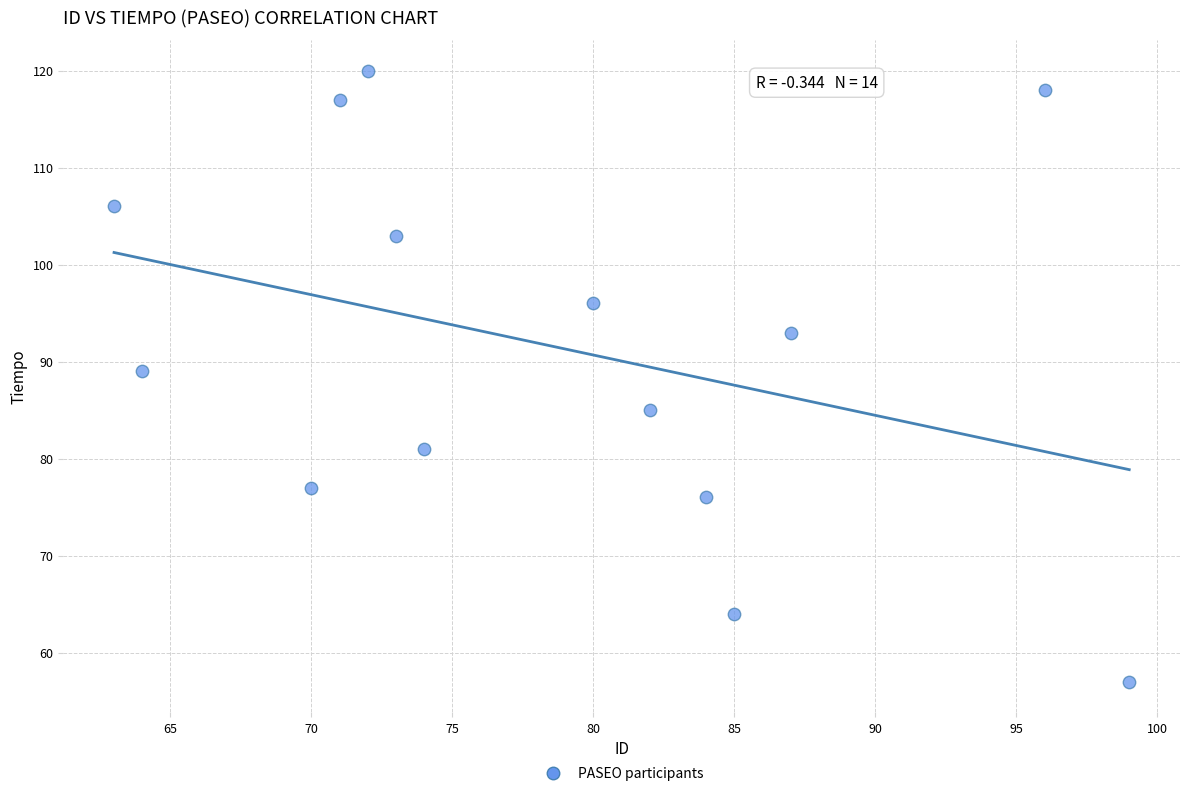

What Y value in the scatter plot is closest to 88?

89